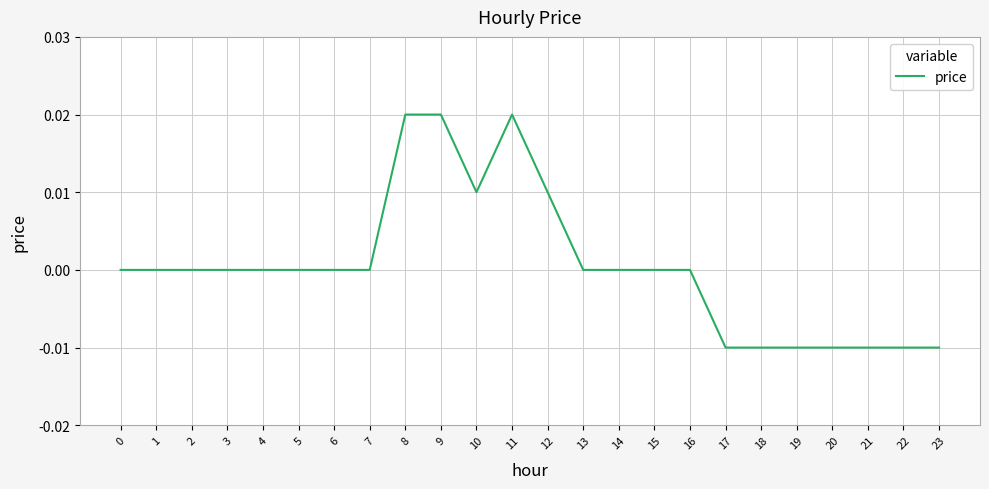

Count the values in the range 0 to 1.

17